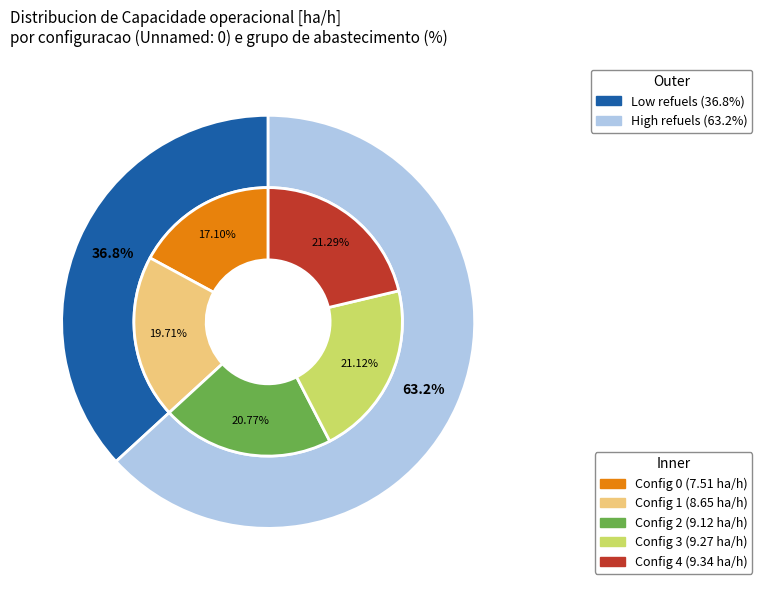

To the nearest percent, what is the difference between the 0 and 3 slice percentages?

4%